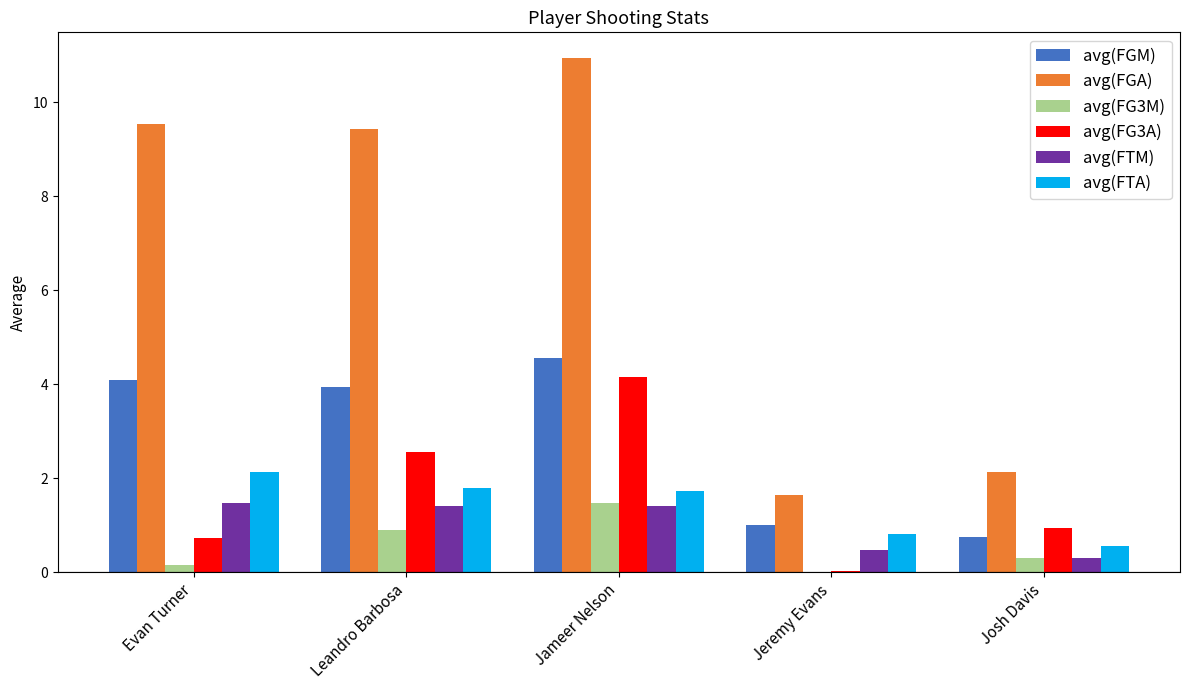

True or false: avg(FGA) has a value of 0.5 at Jeremy Evans.

False